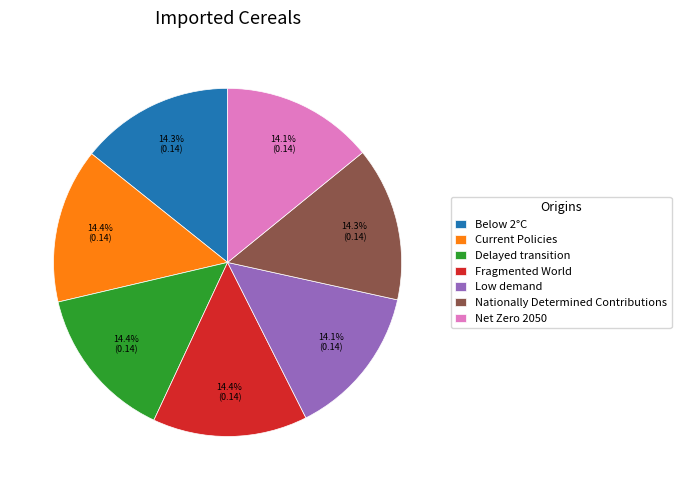

How many segments does this pie chart have?

7